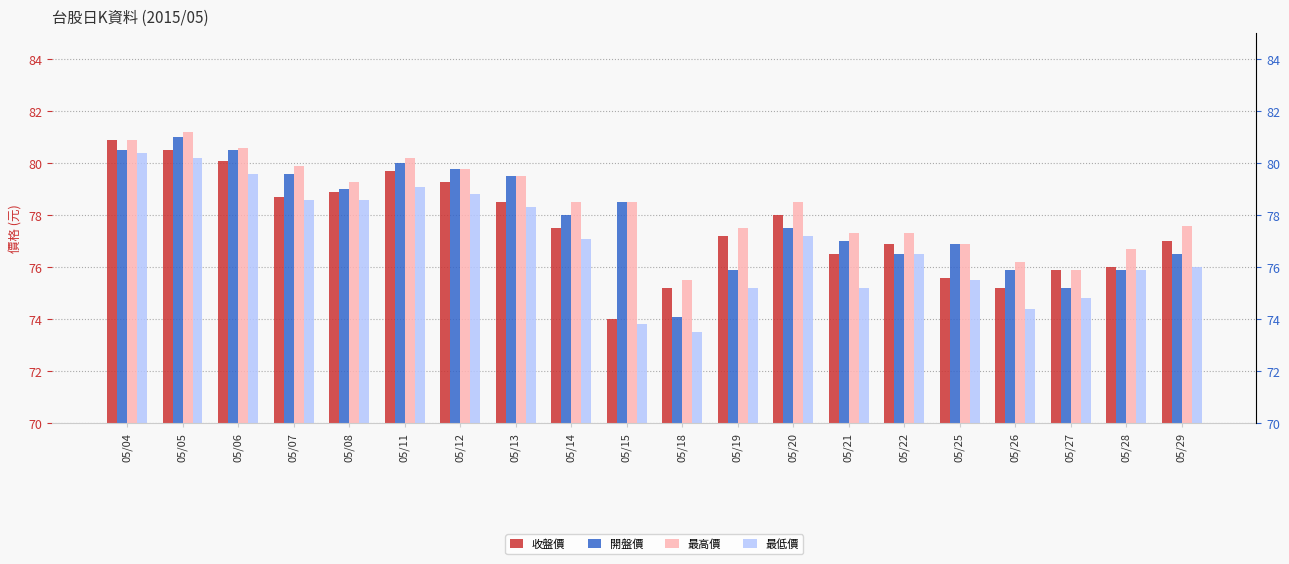

Rank the series by their maximum value, from lowest to highest.

最低價, 收盤價, 開盤價, 最高價